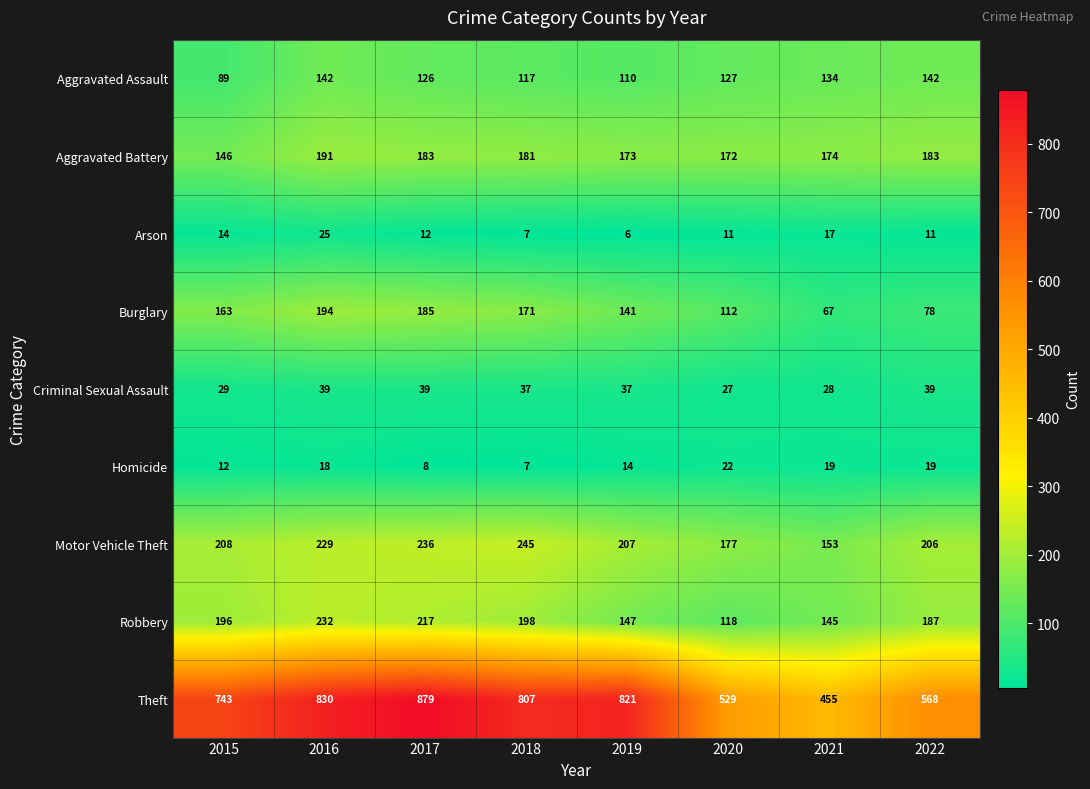

What is the total value across all series at 2021?

1192